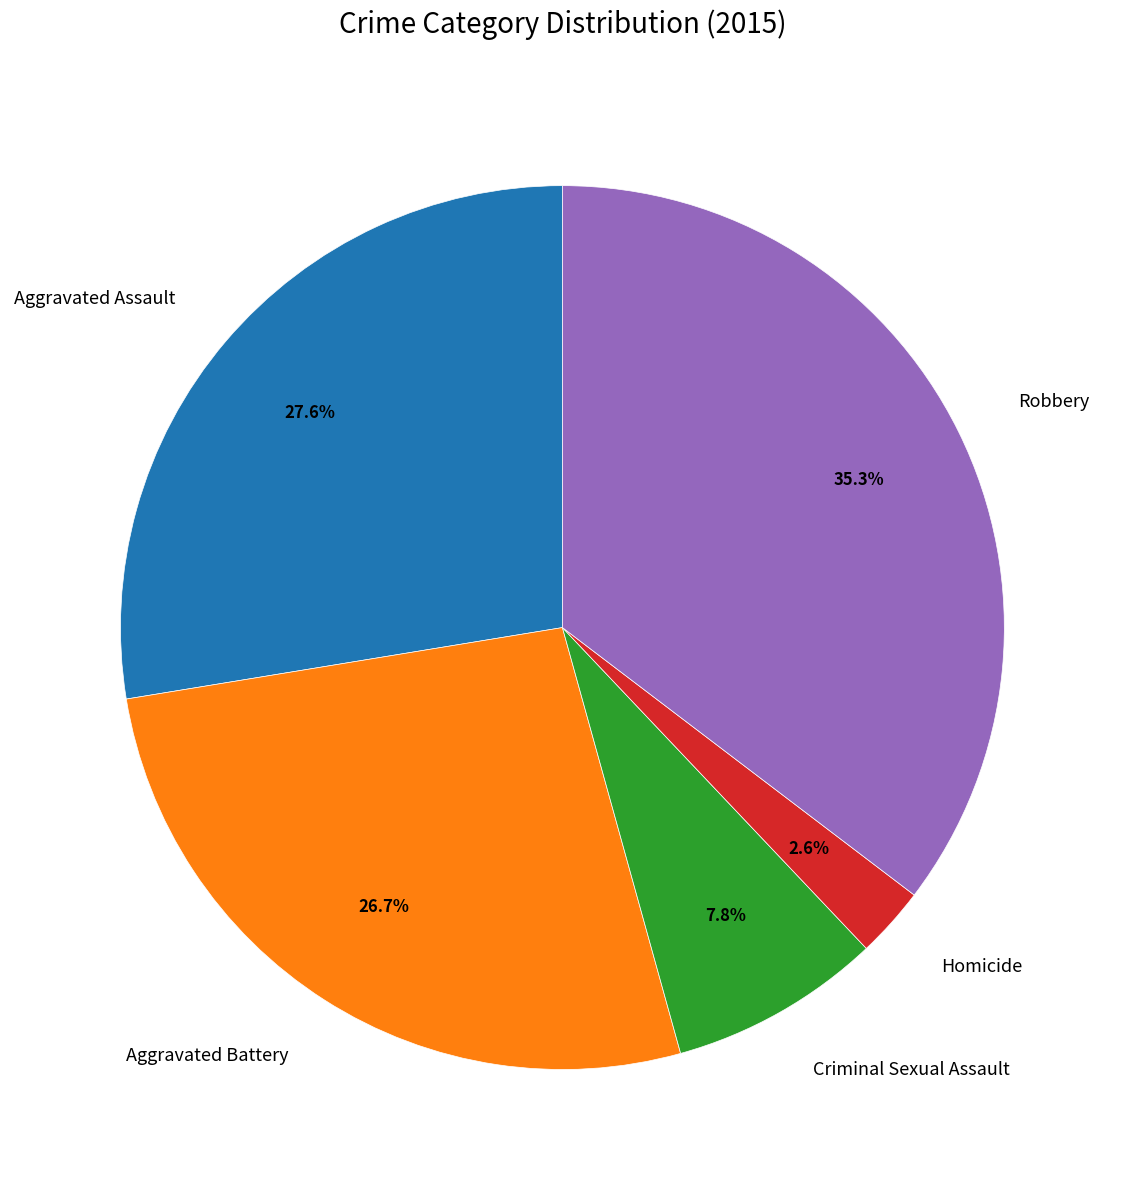

What is the largest slice in the pie chart?

Robbery